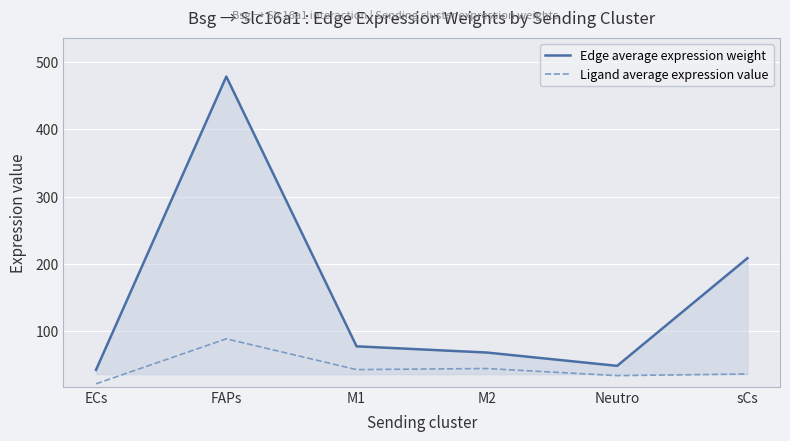

What is the total value across all series at Neutro?

83.3